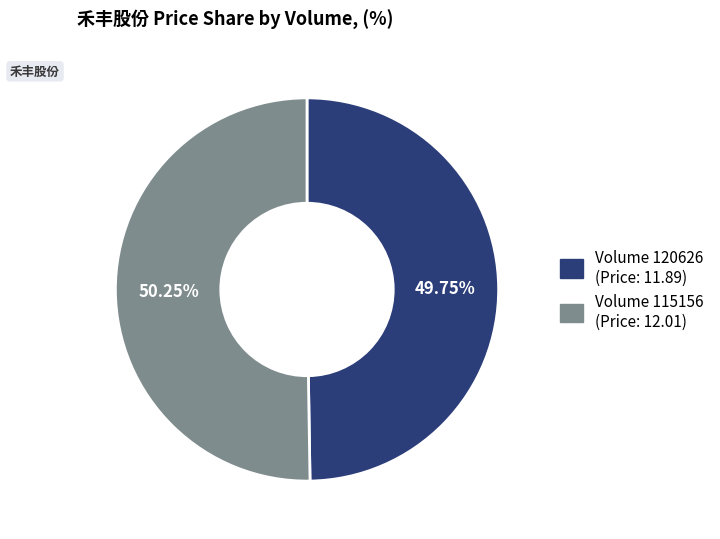

Is there any slice that represents more than half of the pie?

Yes